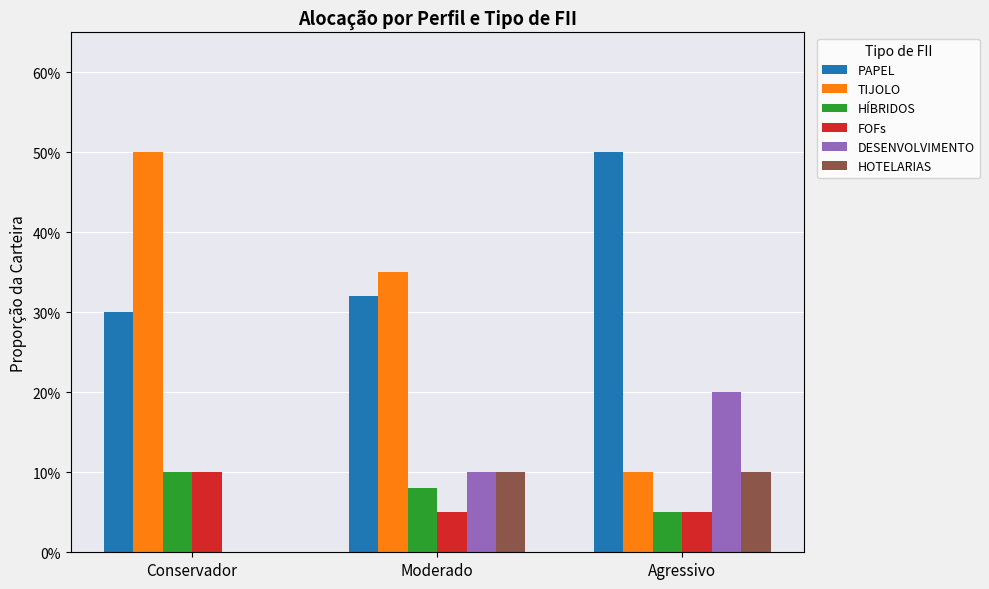

Are the bars grouped side by side (vs. stacked)?

Yes